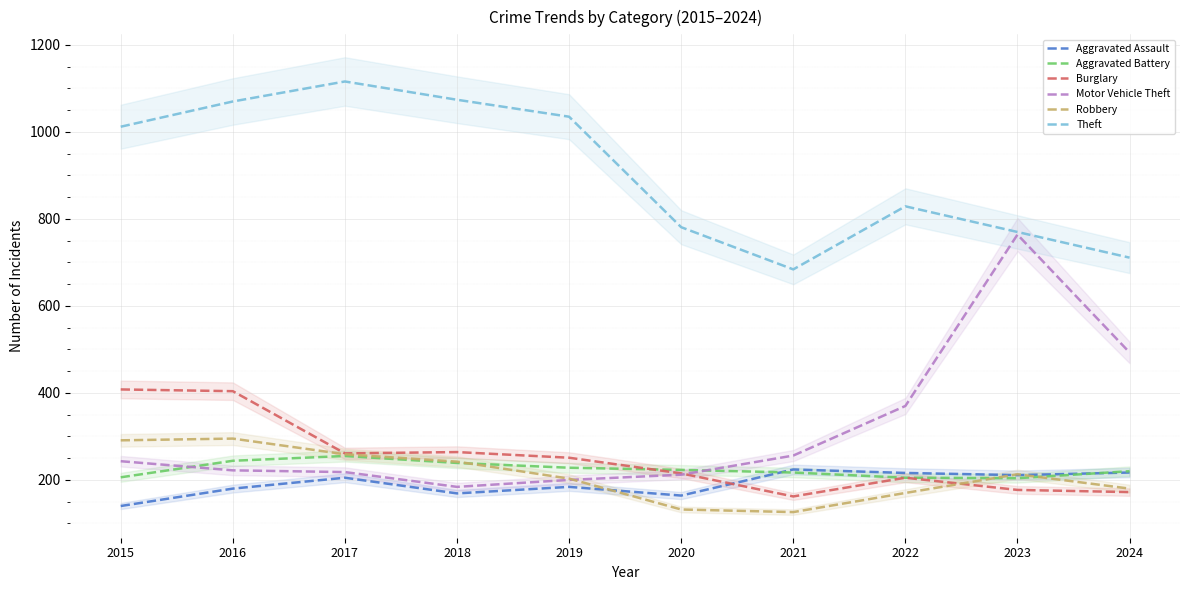

Where is the first local maximum for Burglary?

2018